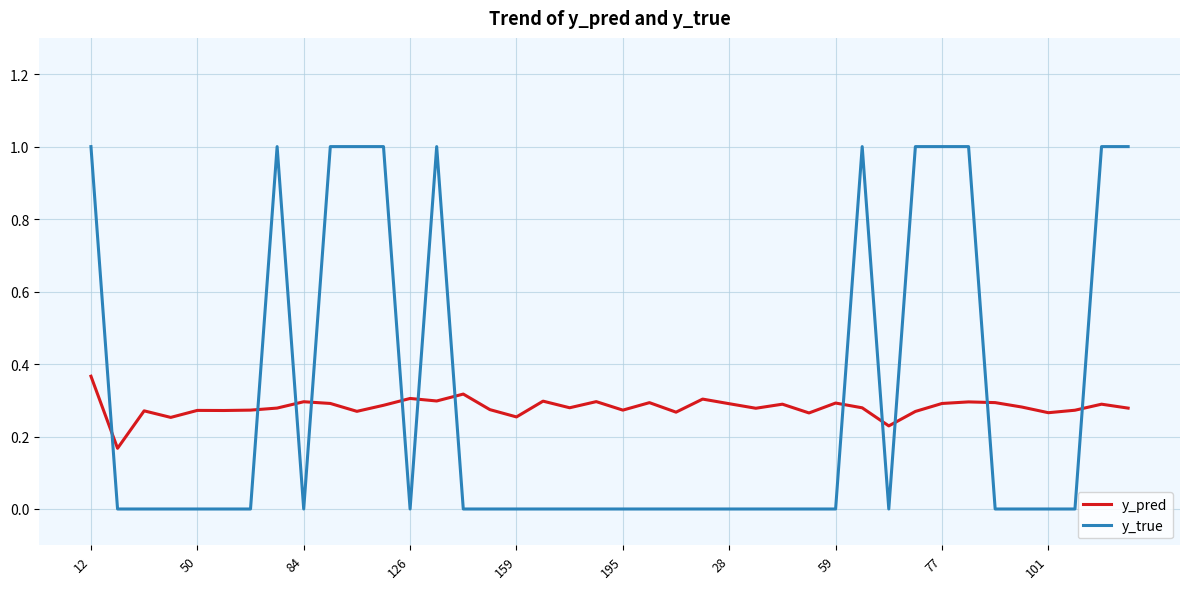

What is the difference between the maximum and minimum values in the y_true series?

1.0